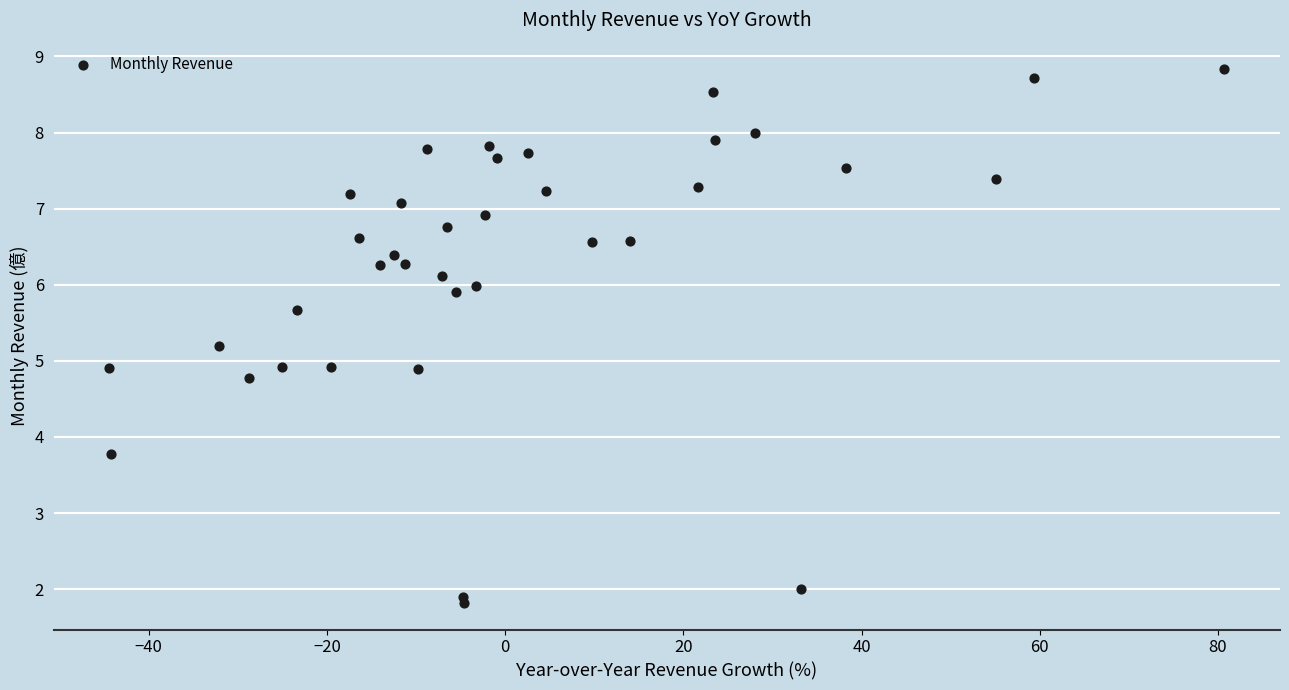

What is the range of X values (max minus min)?

125.1